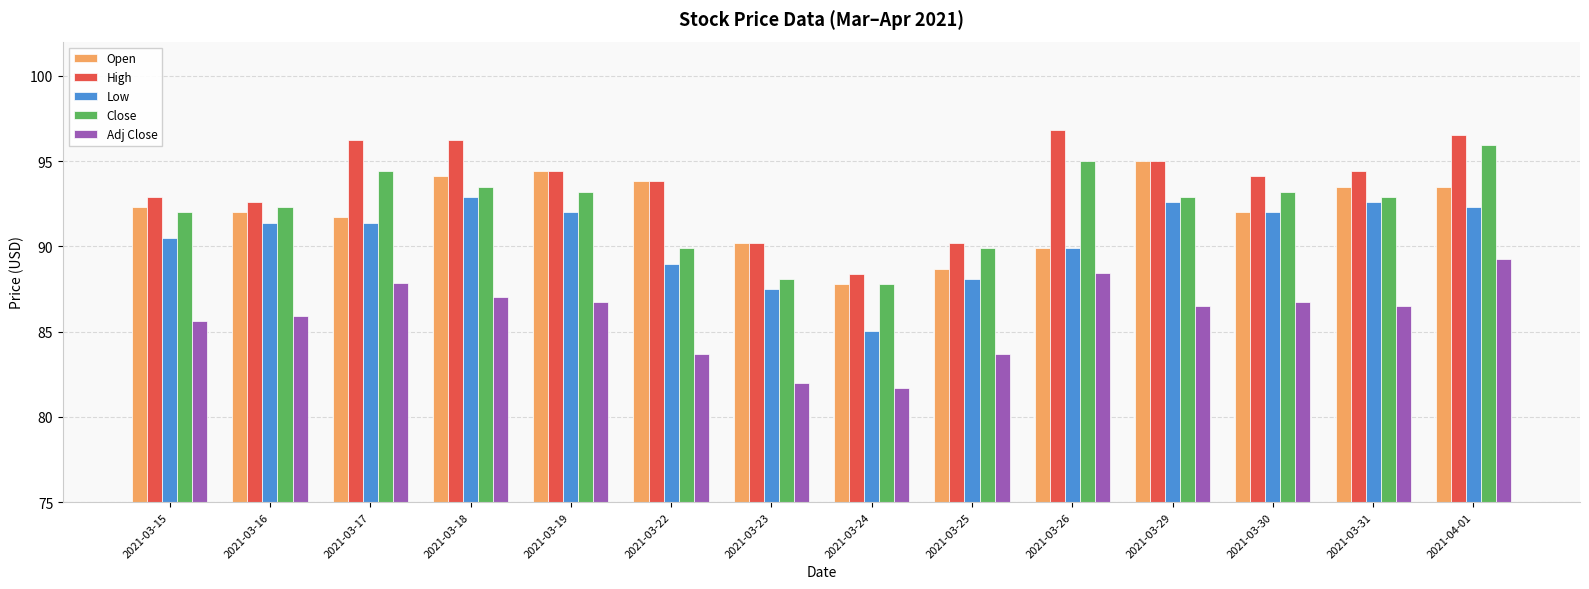

What is the maximum value shown in the chart?

96.8